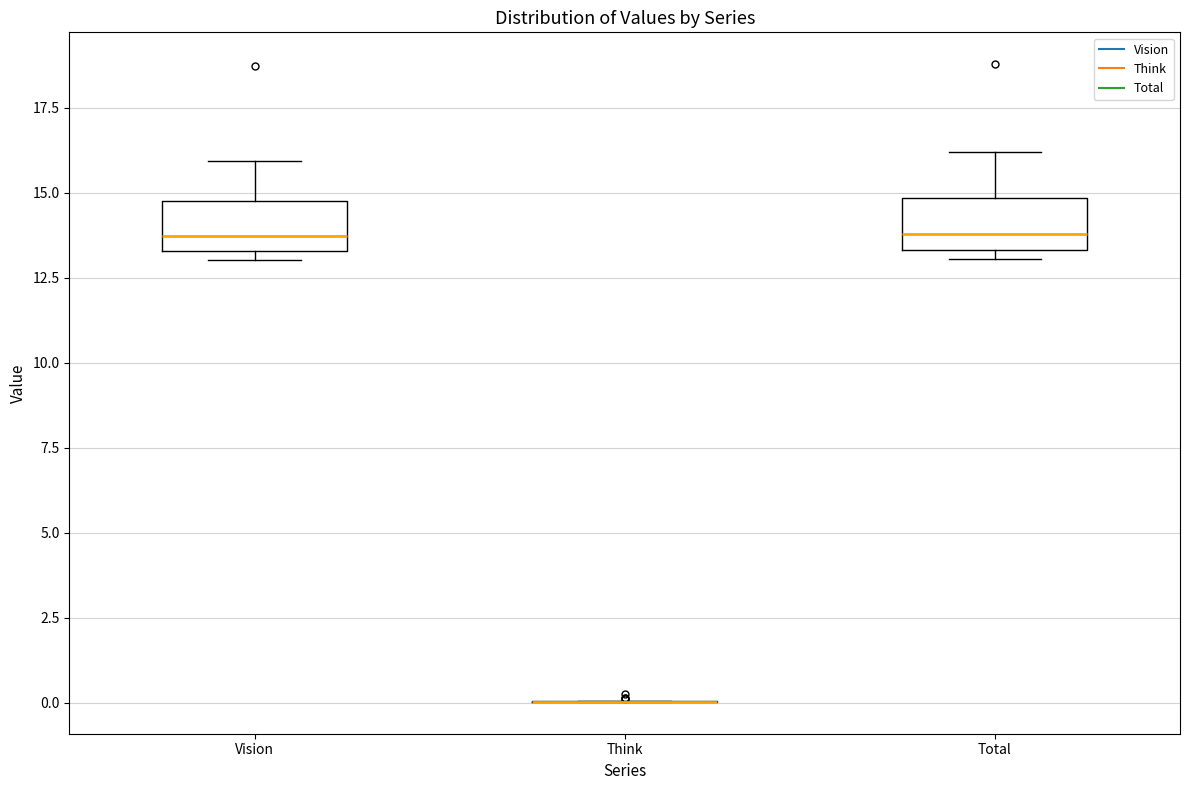

Reading left to right, read every box against the y-axis: the position of its median line, the range the box covers, and the ends of its whiskers. The values are not printed on the chart, so give them approximately, as read against the axis.

Vision: median 13.5 (just above the box's lower edge), box 13.5 to 15.0, whiskers 13.0 to 16.0
Think: box collapsed to a line at 0.0, whiskers 0.0 to 0.0
Total: median 14.0, box 13.5 to 15.0, whiskers 13.0 to 16.0